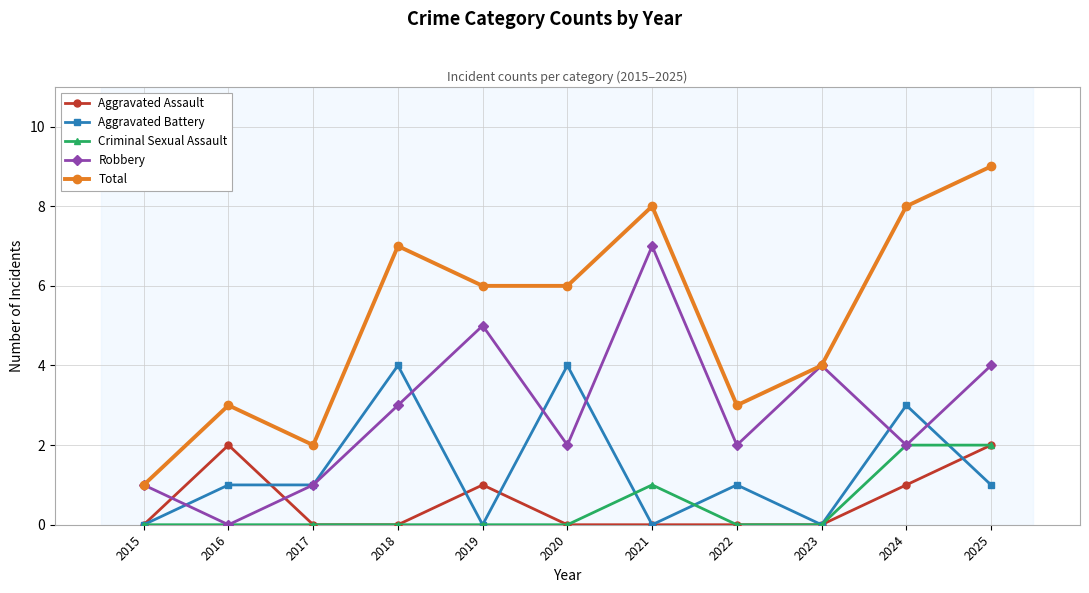

True or false: Aggravated Battery and Total cross at least once.

False